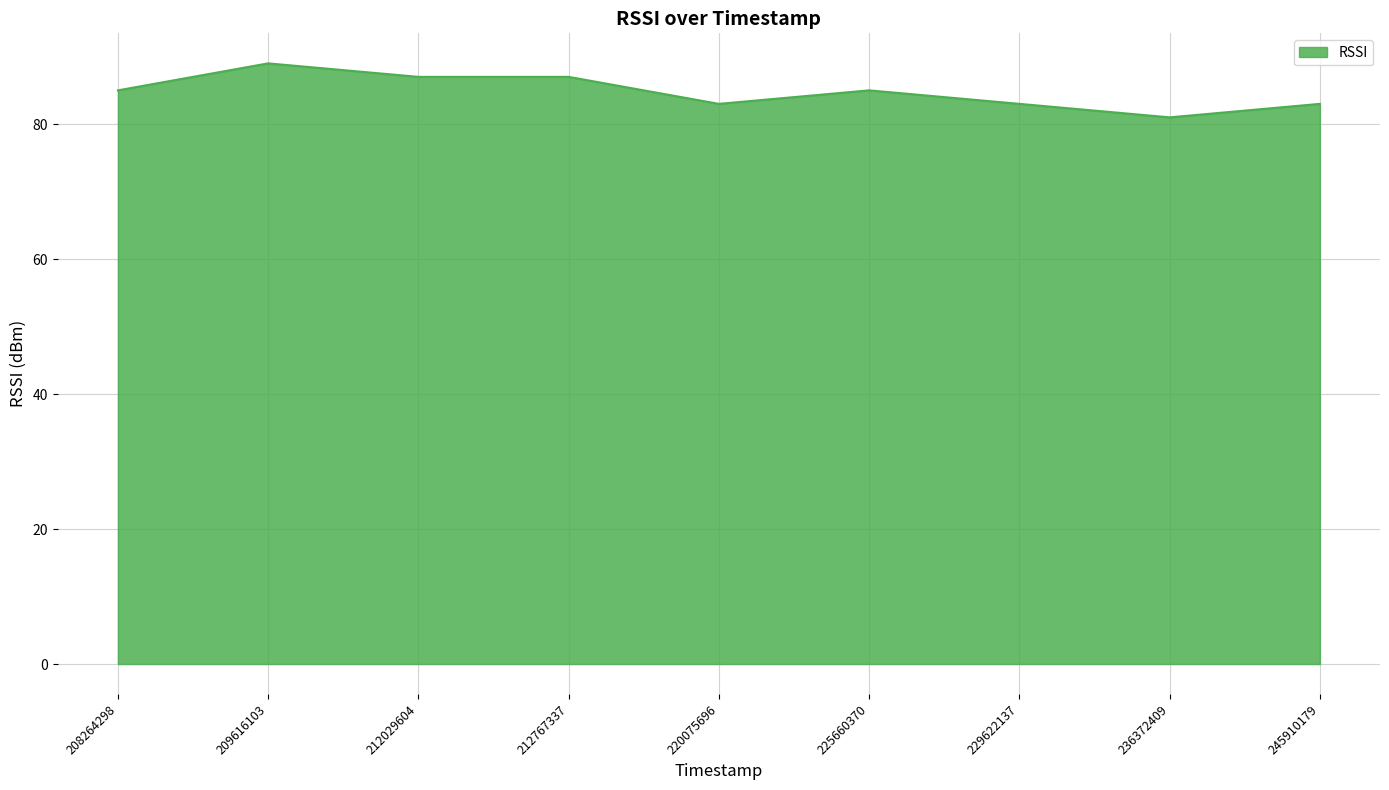

How many lines are shown in the chart?

1